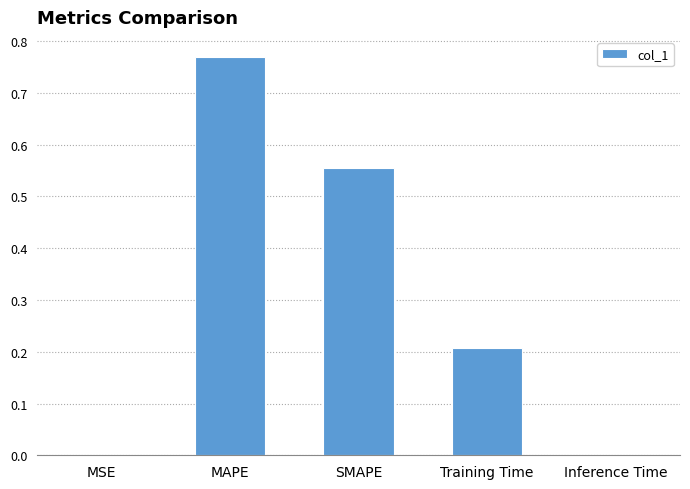

Which label corresponds to the largest value in the chart?

MAPE